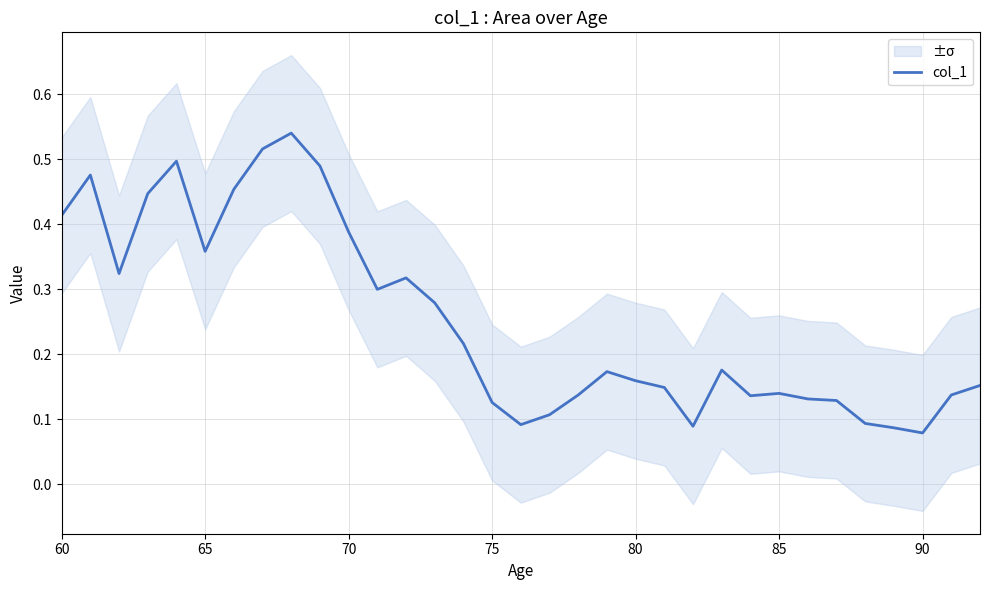

True or false: there are more than 0 points higher than both neighbors.

True